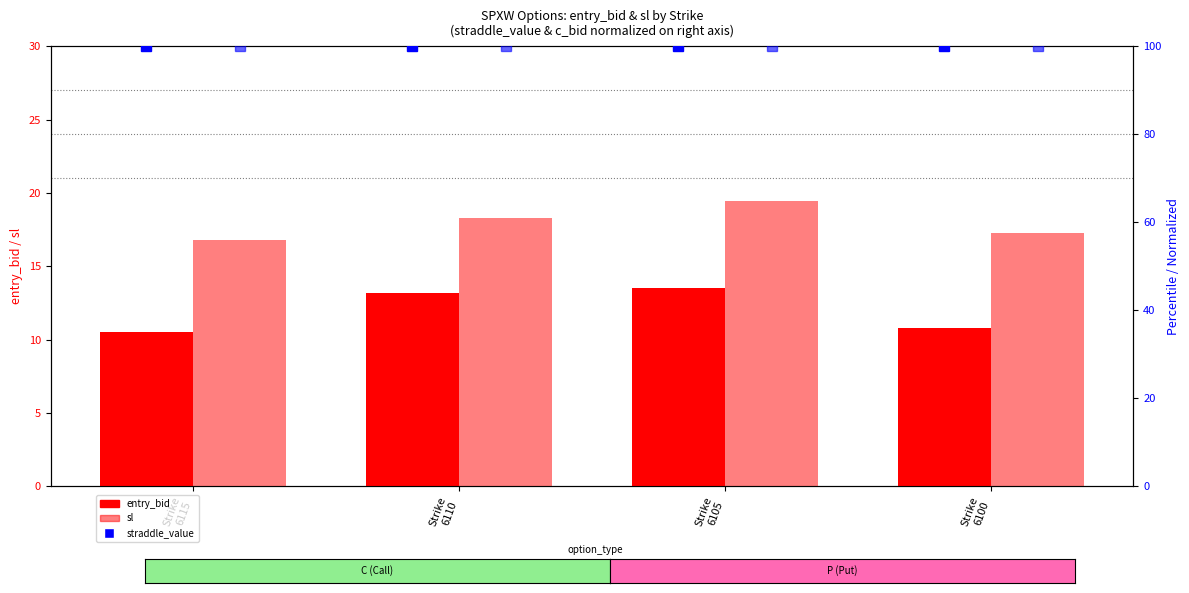

What is the approximate value of sl at Strike
6100?

17.3